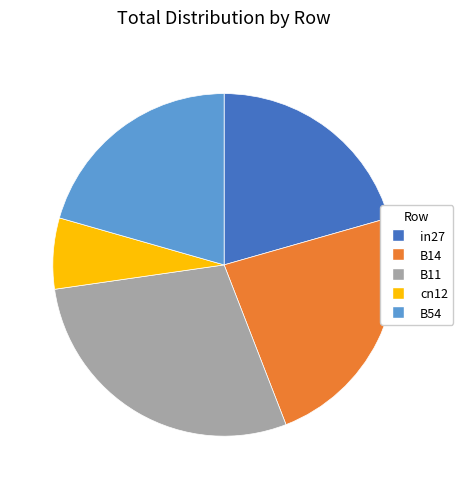

Which category has the biggest portion of the pie?

B11